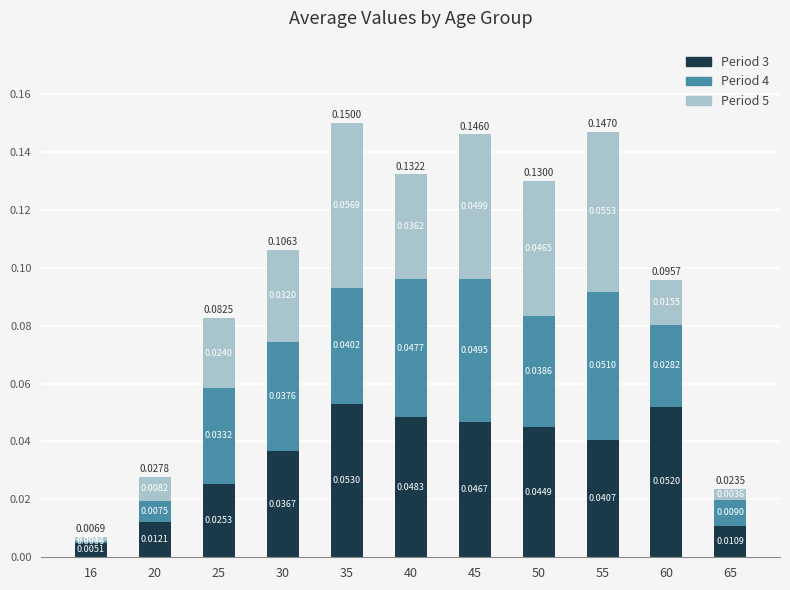

At which category is the sum across all series the highest?

35